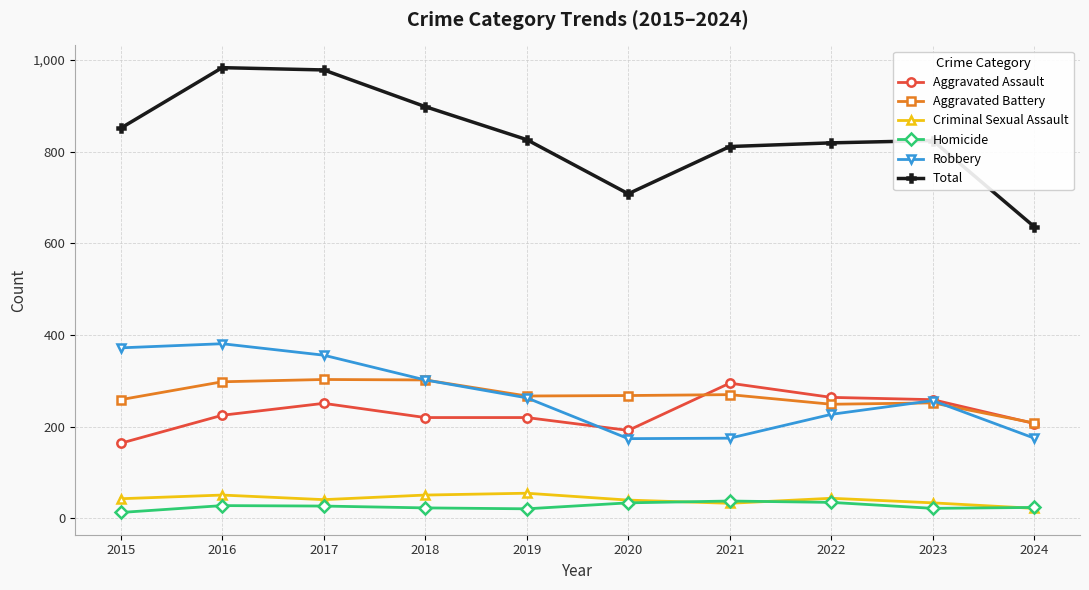

How many series are shown in this chart?

6